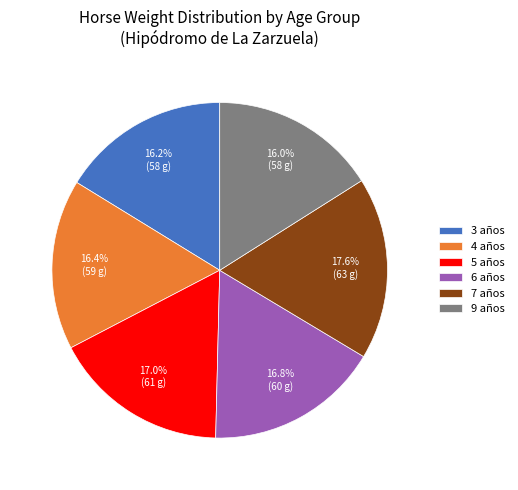

Approximately how many times larger is the value at 9 años compared to 6 años?

1.0